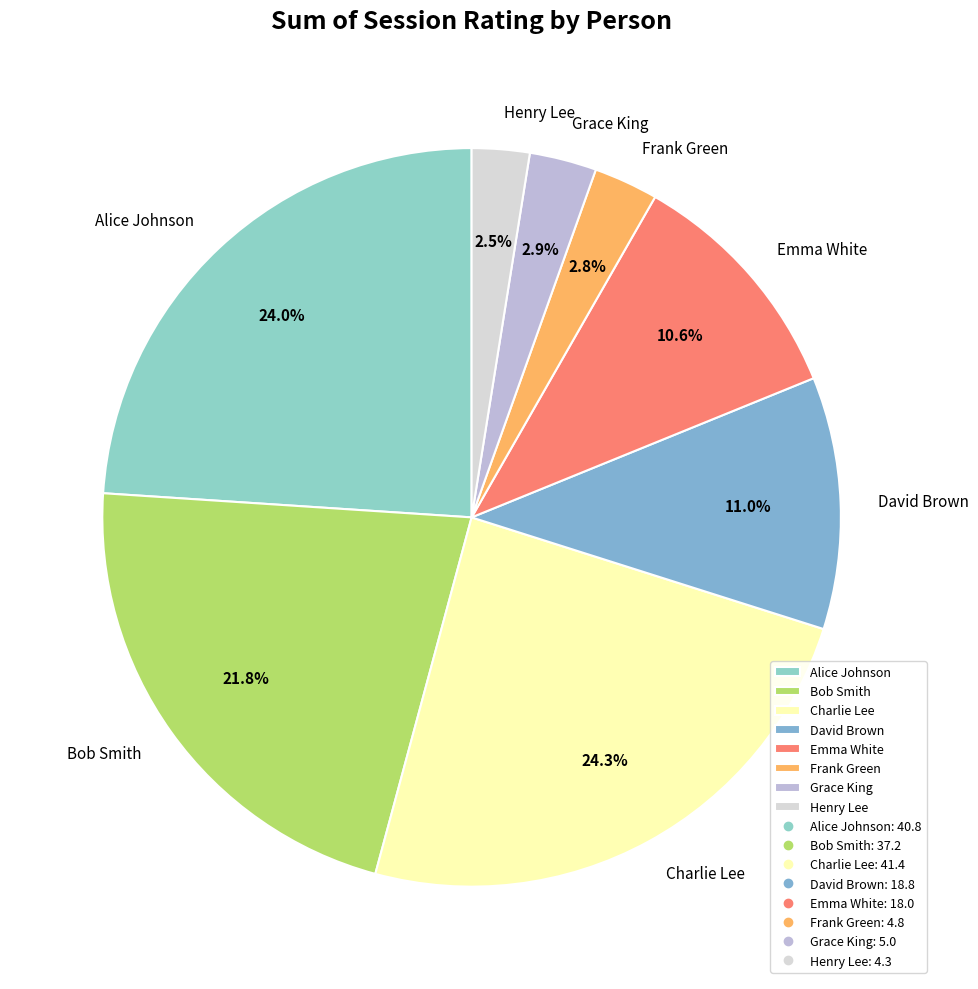

The Charlie Lee slice represents 24% of the pie. True or false?

True